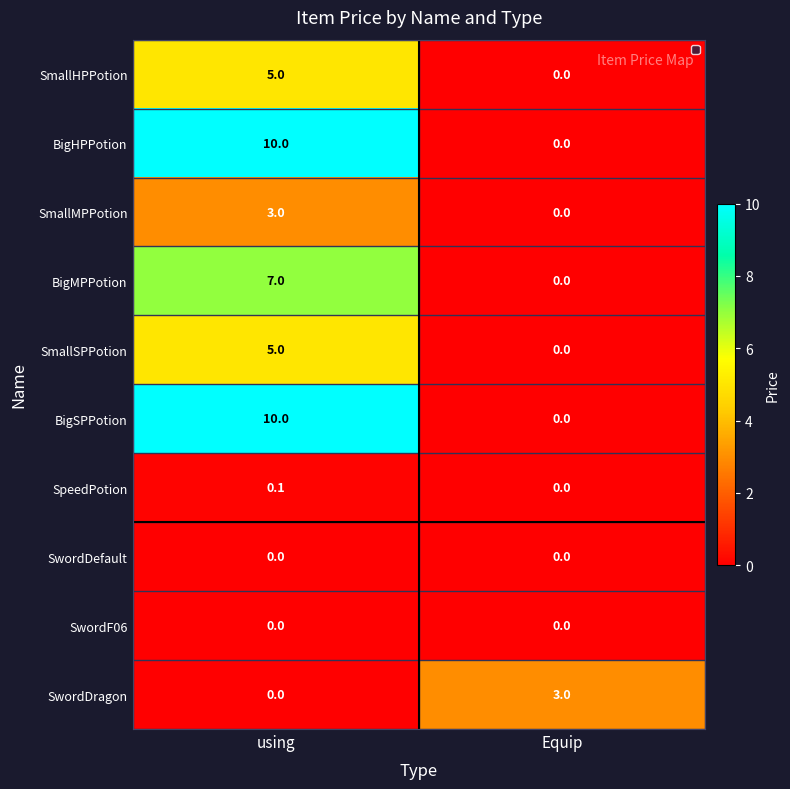

How many values in SwordDragon are above zero?

1